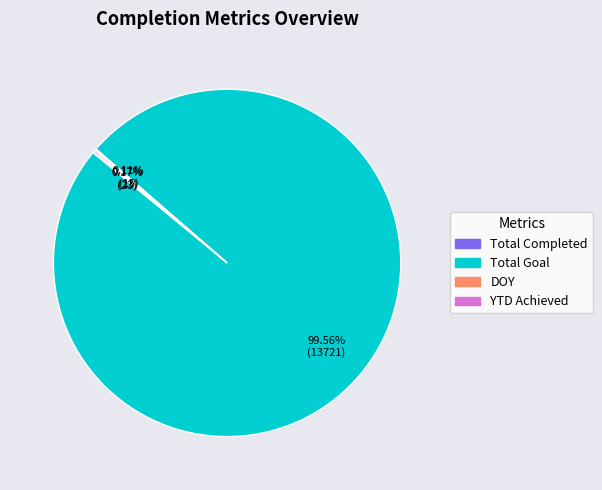

What is the largest slice in the pie chart?

Total Goal